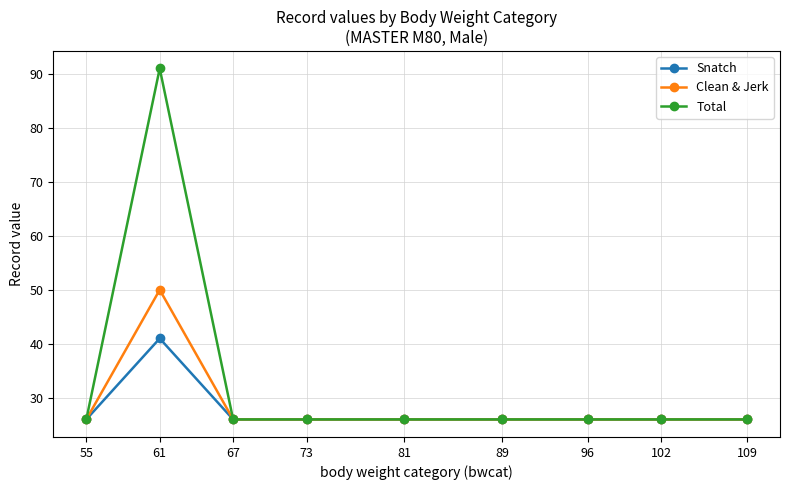

Reading left to right, what are all the values shown in this chart?

Snatch: 26	41	26	26	26	26	26	26	26
Clean & Jerk: 26	50	26	26	26	26	26	26	26
Total: 26	91	26	26	26	26	26	26	26